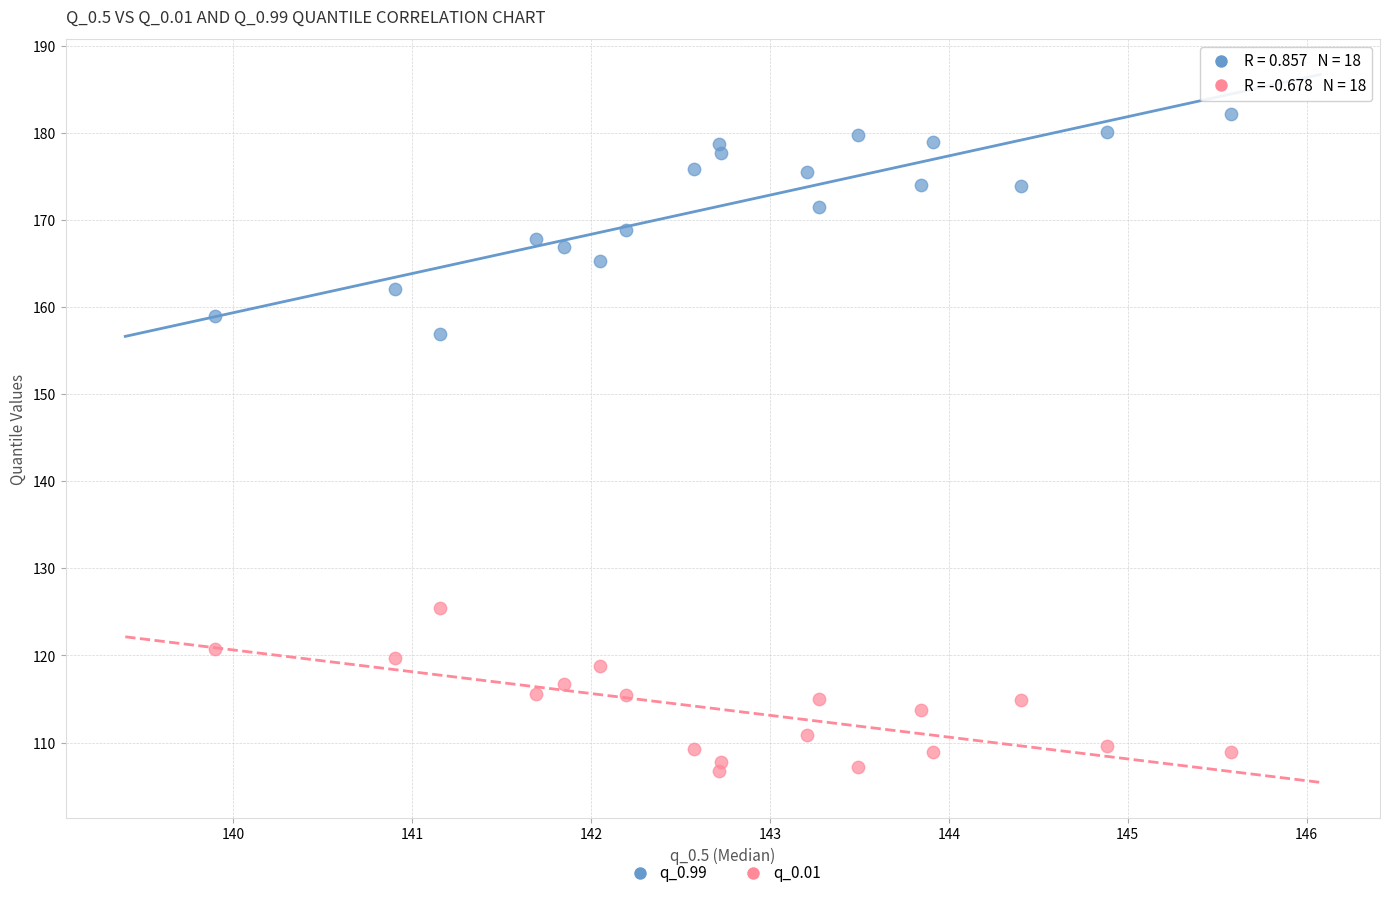

Across all data points, what is the range of Y values (max minus min)?

75.5